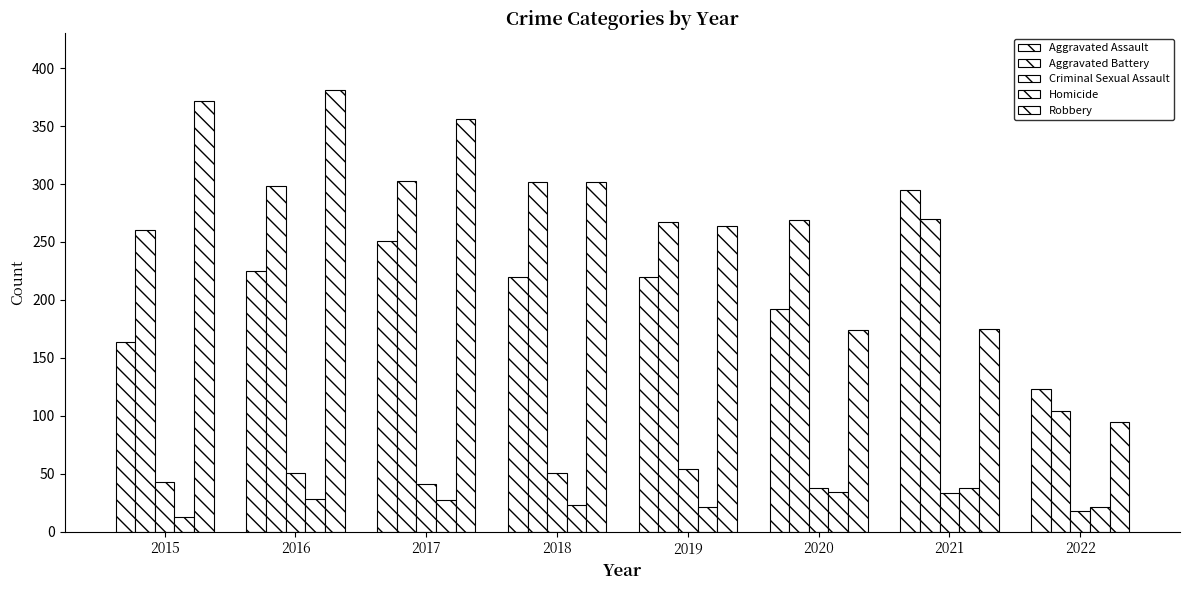

Are the bars horizontal?

No